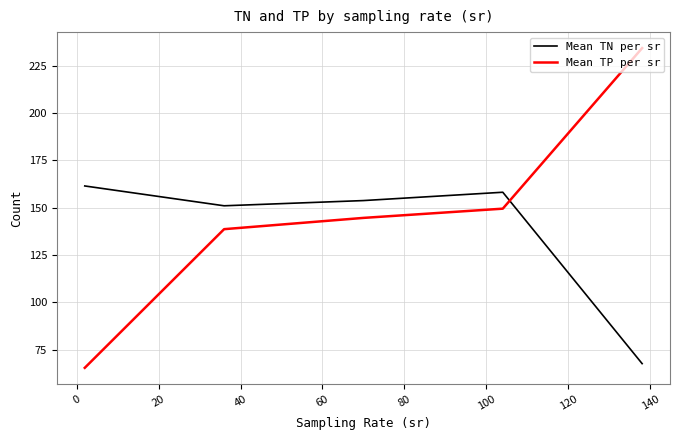

Rank the series by their maximum value, from highest to lowest.

Mean TP per sr, Mean TN per sr